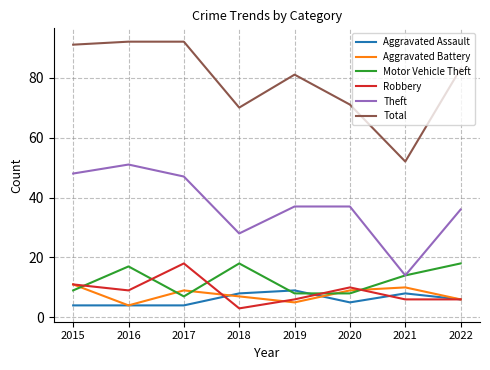

At which label is Total closest to 72?

2020